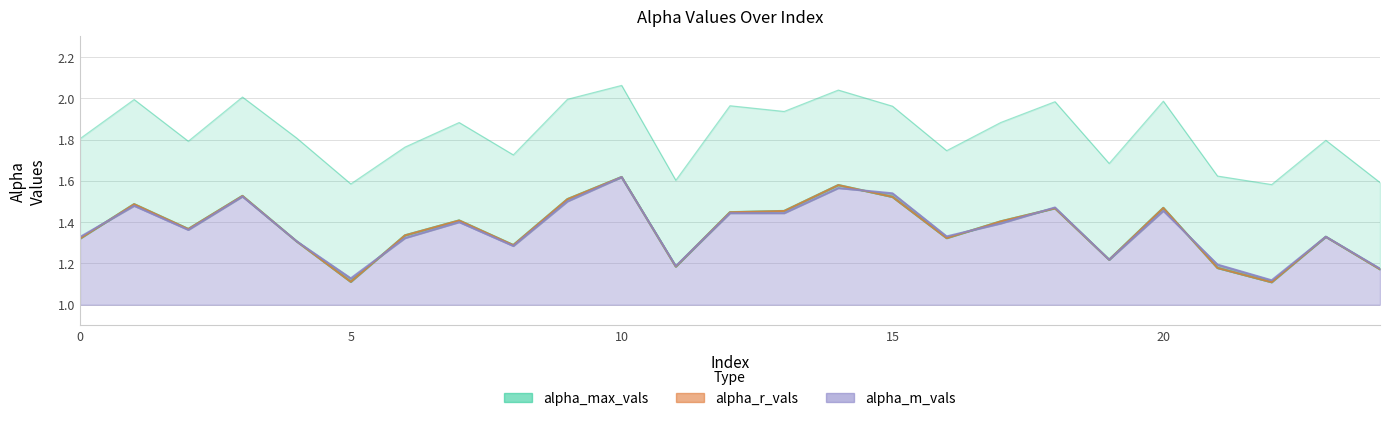

The alpha_m_vals series shows 1.3 at 8. True or false?

True